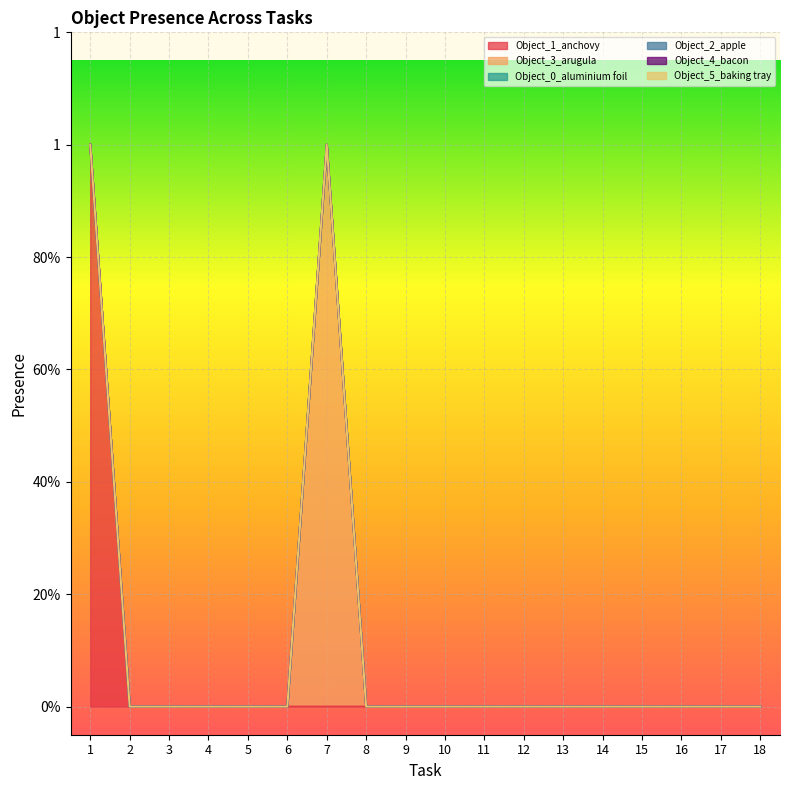

Which category has the lowest value in the Object_2_apple series?

1